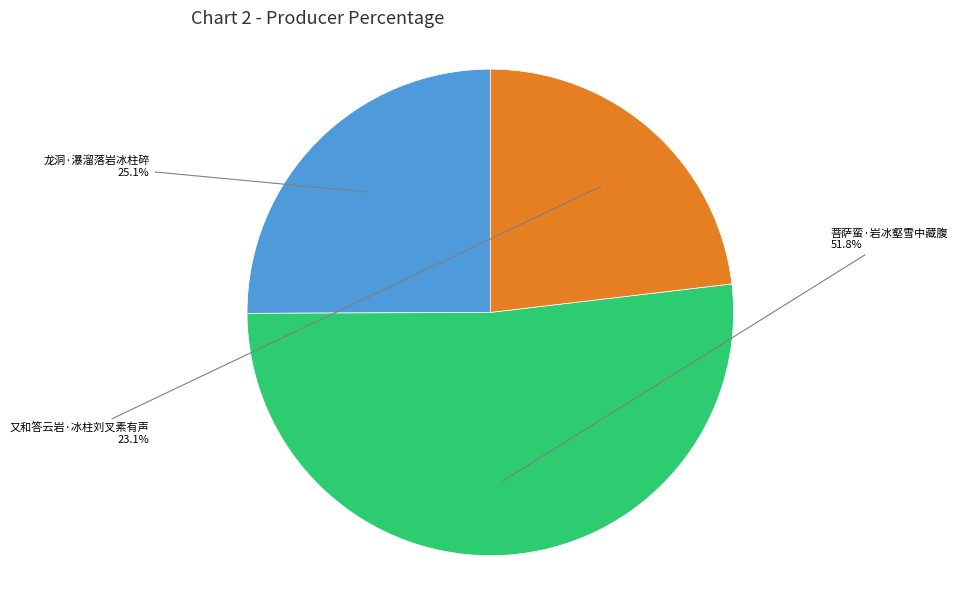

Between 龙洞·瀑溜落岩冰柱碎 and 又和答云岩·冰柱刘叉素有声, which is larger?

龙洞·瀑溜落岩冰柱碎